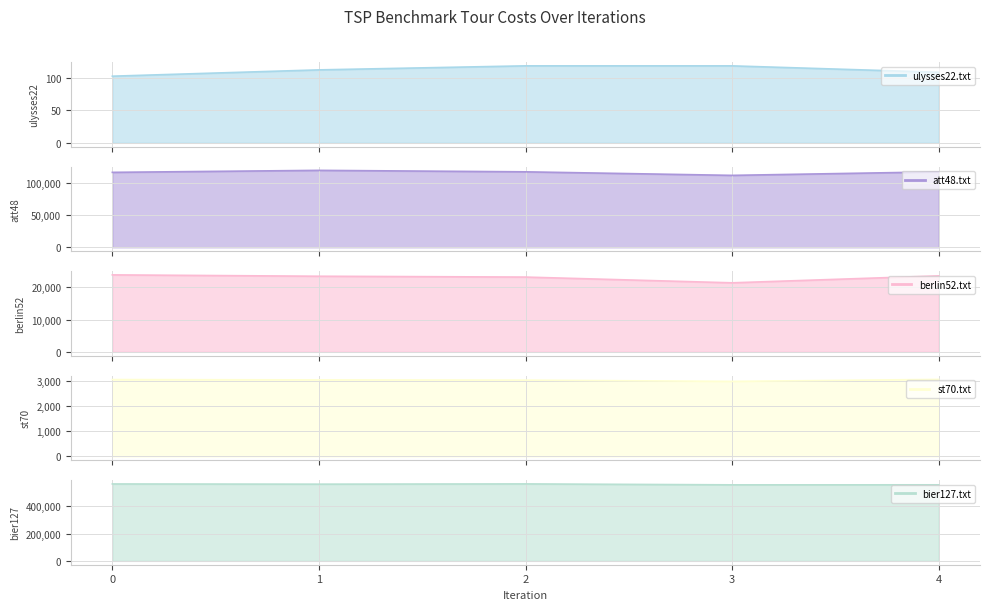

List the series in order of their peak value, highest first.

bier127.txt, att48.txt, berlin52.txt, st70.txt, ulysses22.txt